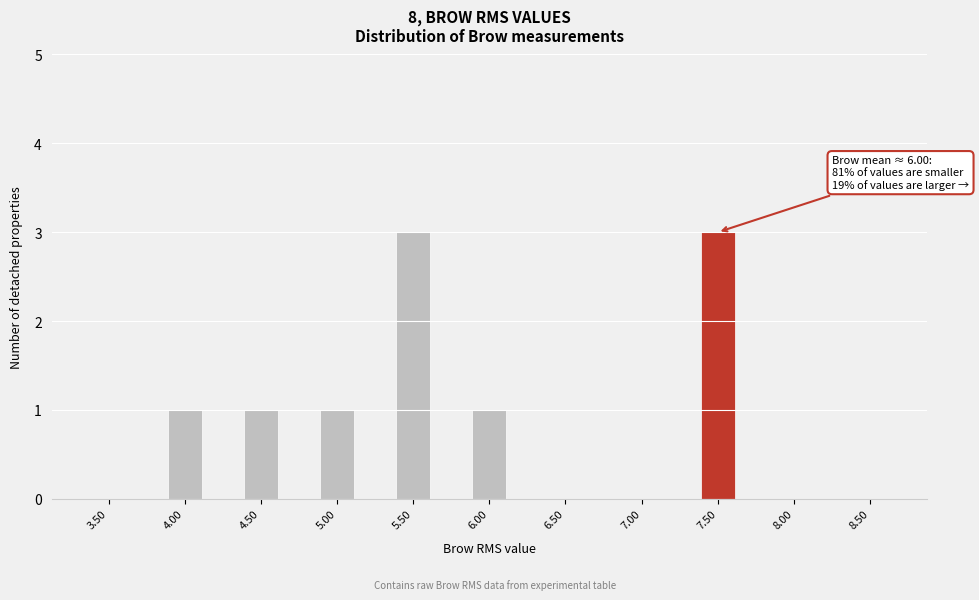

Reading left to right, extract all data points from this chart.

3.50=0	4.00=1	4.50=1	5.00=1	5.50=3	6.00=1	6.50=0	7.00=0	7.50=3	8.00=0	8.50=0